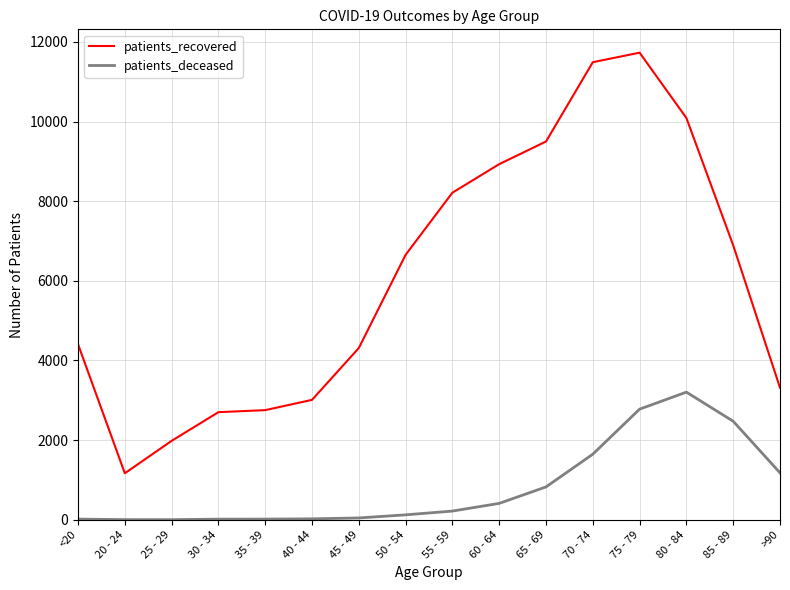

At 55 - 59, list the series in order from smallest to largest.

patients_deceased, patients_recovered